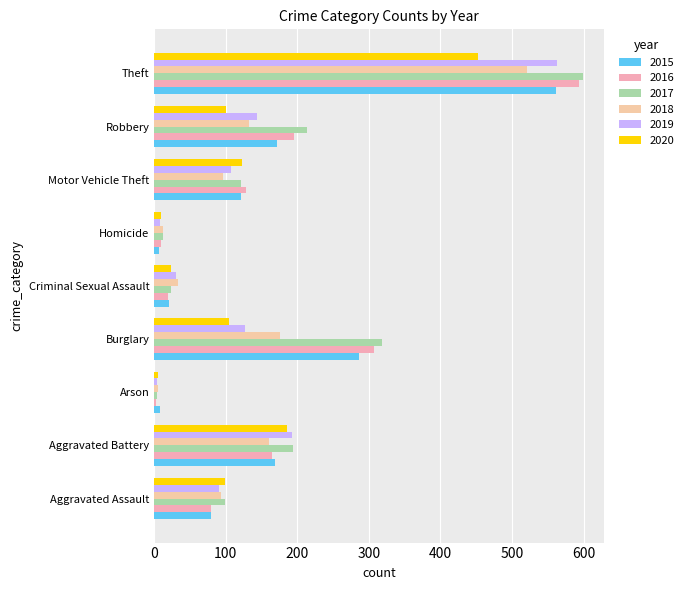

What is the minimum value for 2017?

4